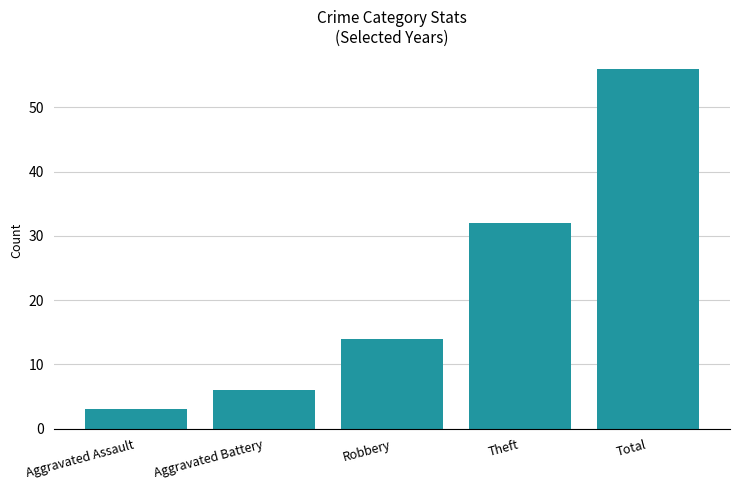

The value of 2017 at Aggravated Battery is 3. True or false?

False